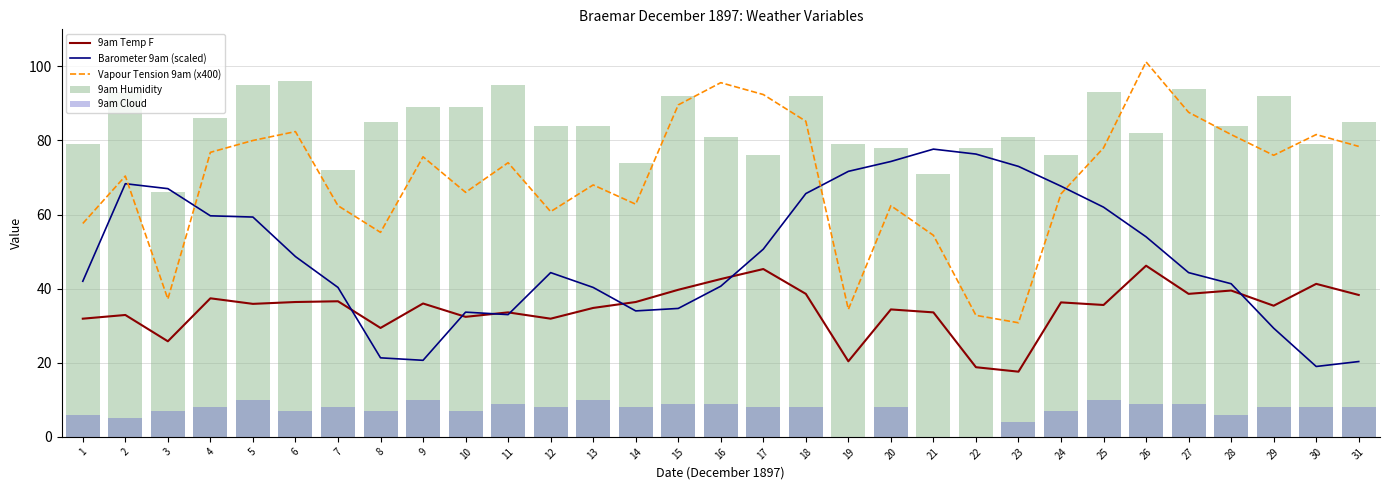

What is the value of the 9am Temp F bar at the 3rd from the left?

25.8